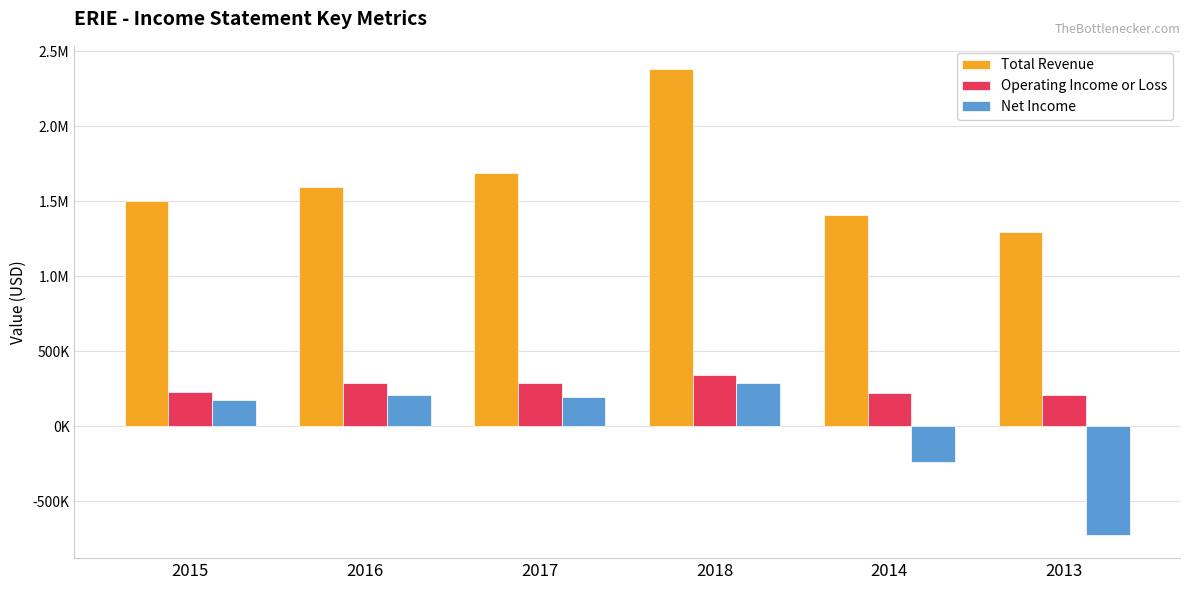

What are all the series names shown in the legend?

Total Revenue, Operating Income or Loss, Net Income